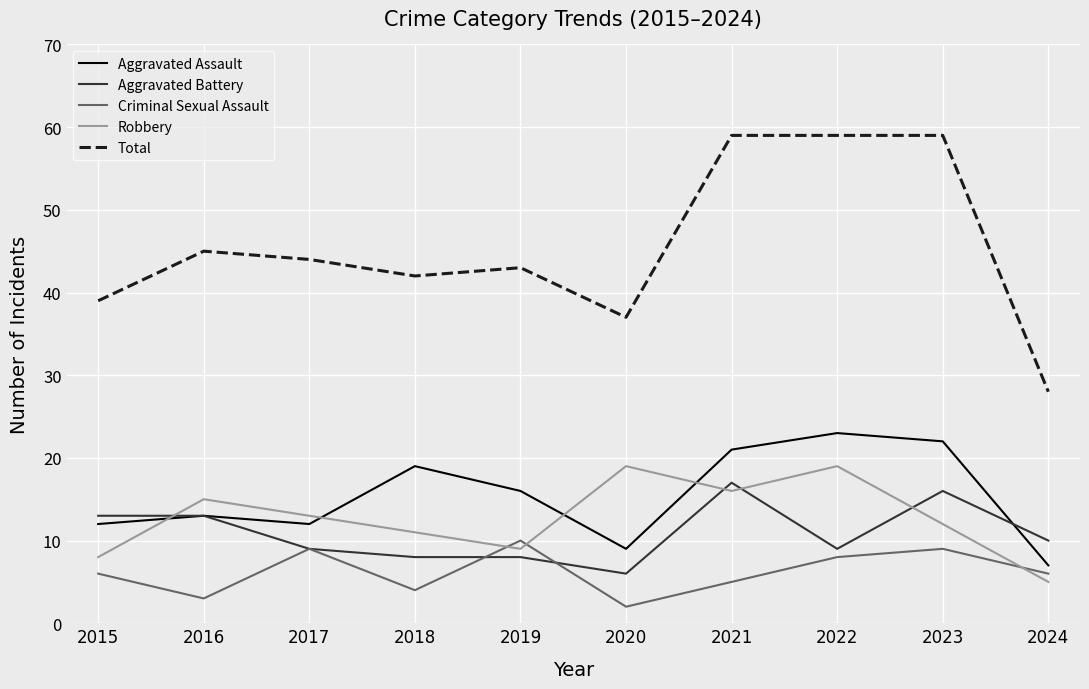

How many lines are shown in the chart?

5